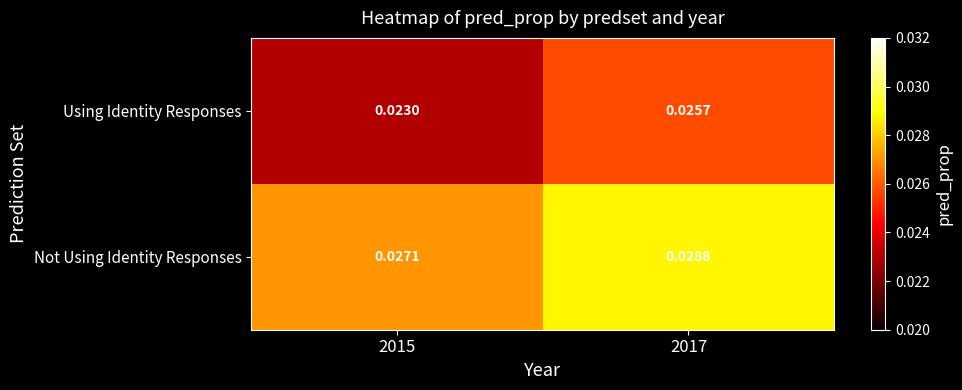

Between 2015 and 2017, which series saw the biggest shift?

Using Identity Responses